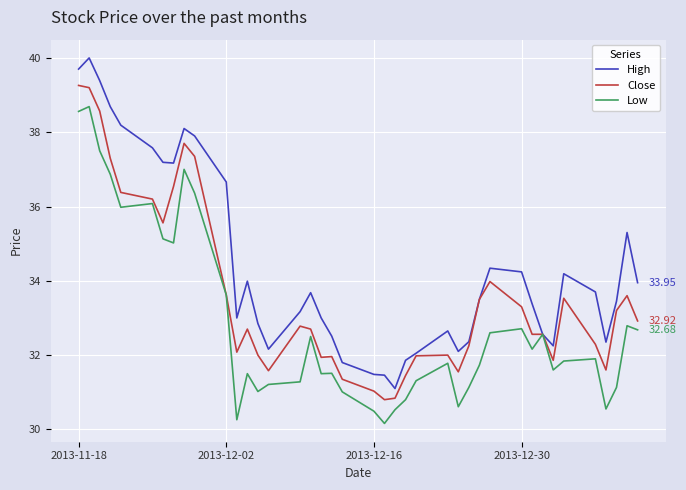

Which series has the largest total across all categories?

High